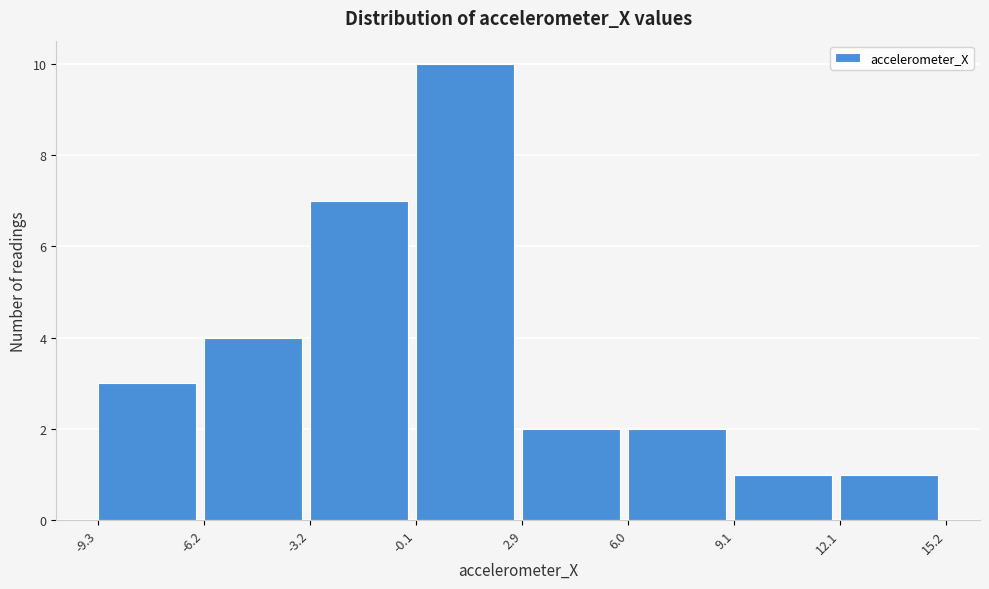

Over which range of the x-axis is the bar tallest?

-0.1 to 2.9